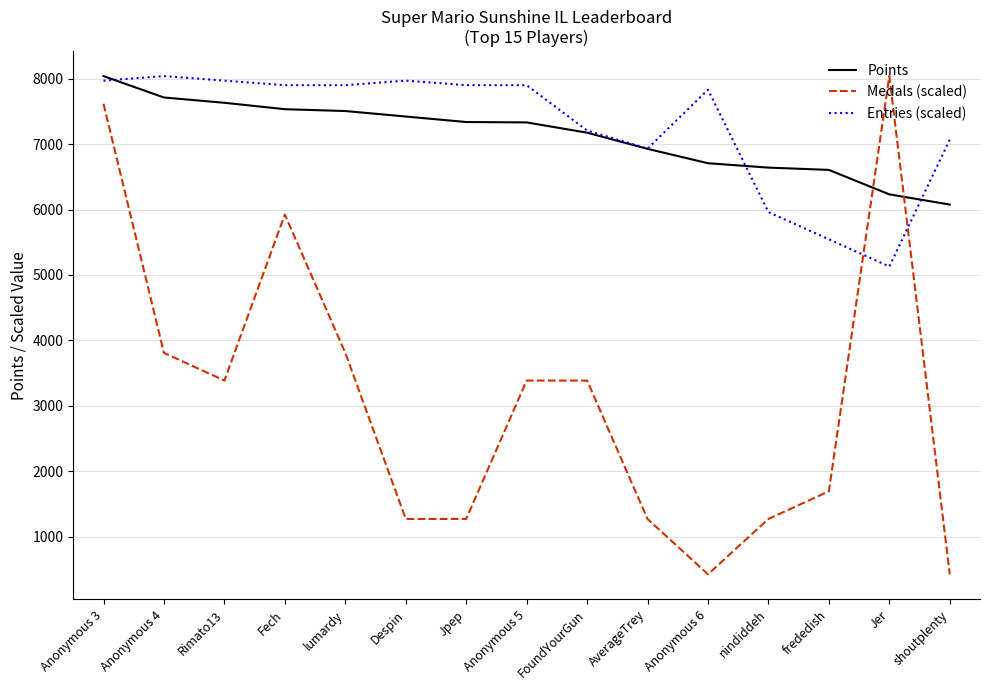

Which series has the widest spread of values?

Medals (scaled)